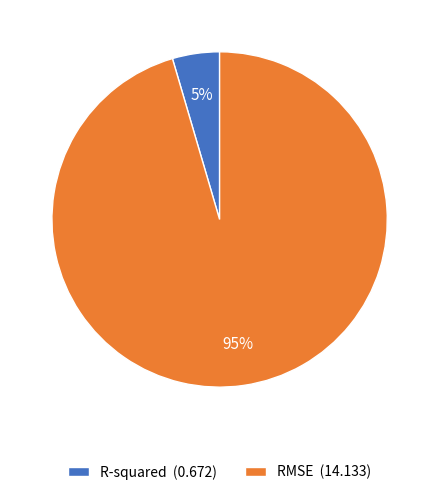

Which slice is the largest?

RMSE